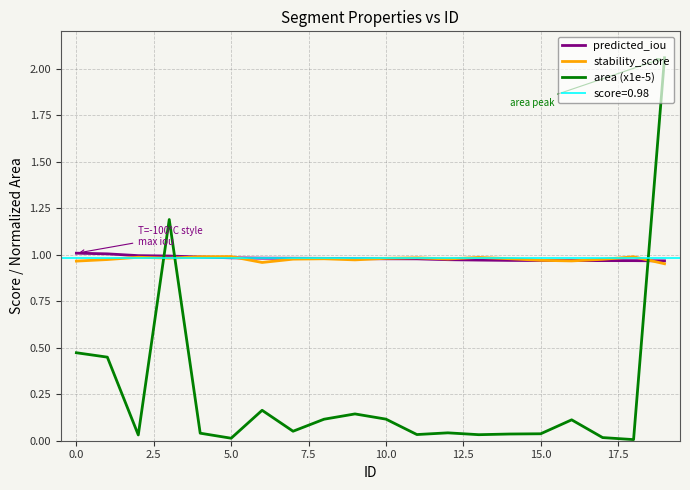

What is the sum of the stability_score values at 12 and 18?

2.0